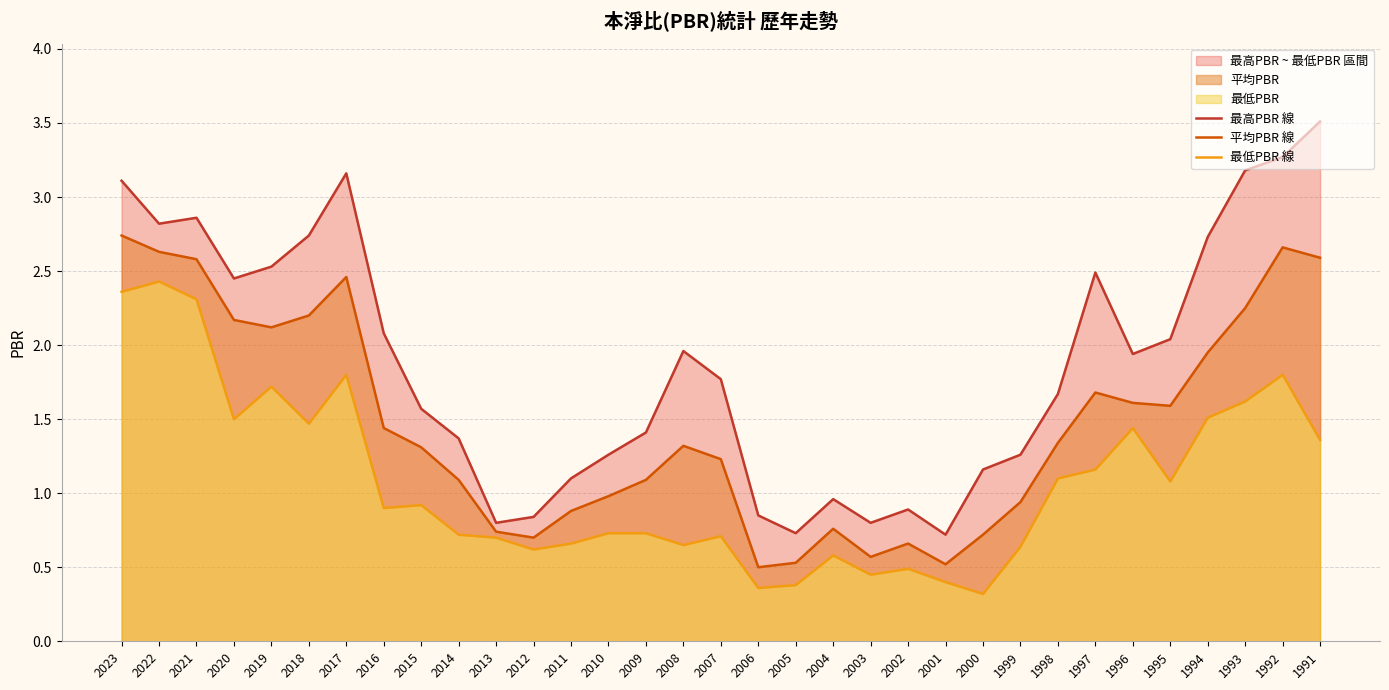

What is the minimum value for 平均PBR 線?

0.5